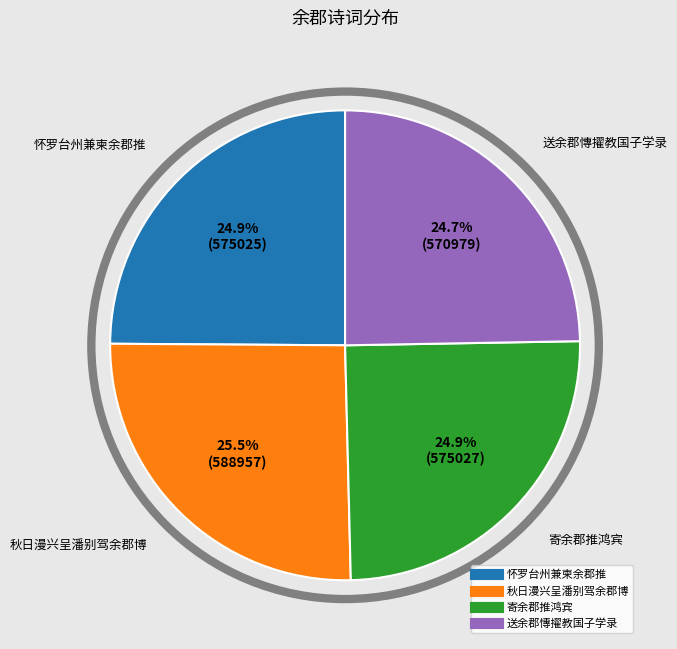

Approximately how many times larger is the value at 怀罗台州兼柬余郡推 compared to 送余郡慱擢教国子学录?

1.0